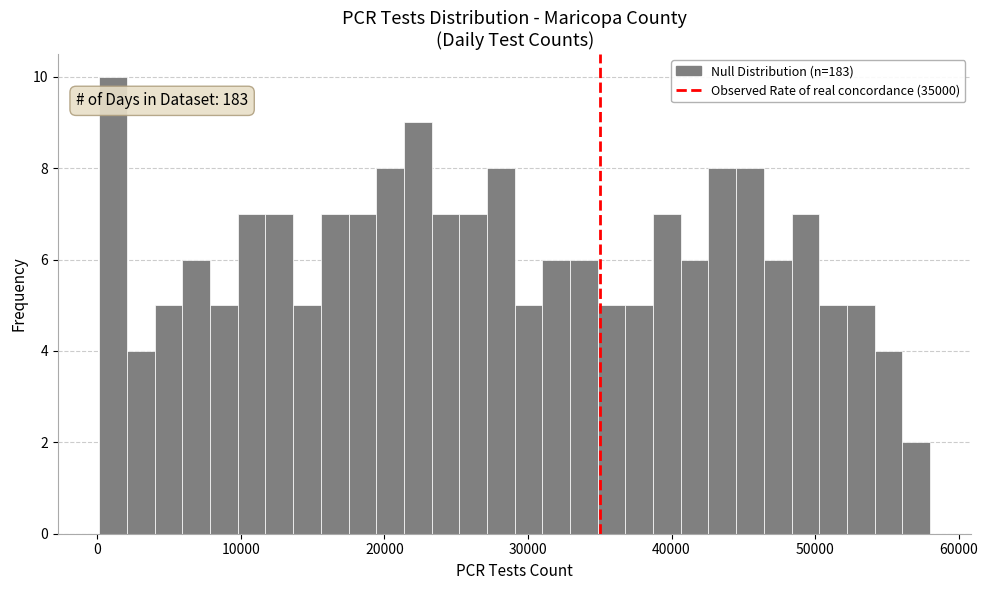

Around what value on the x-axis is the tallest bar? Give the approximate position of its centre, as read against the axis.

1000